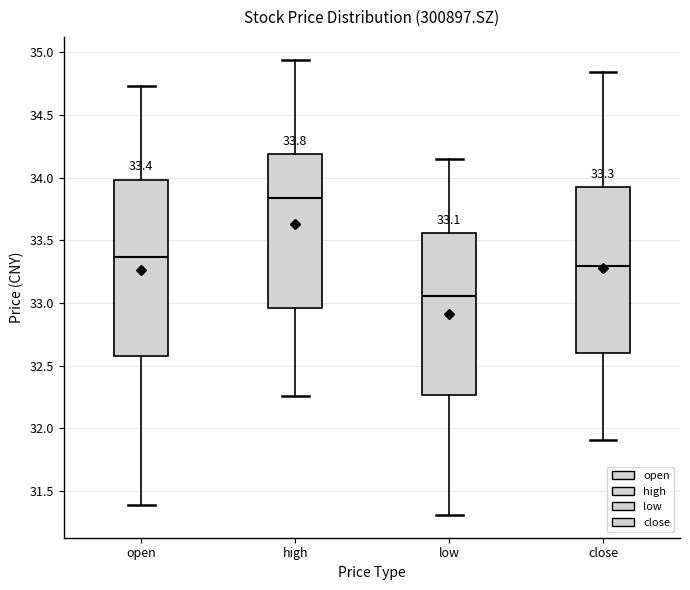

Which box has the highest median line?

high